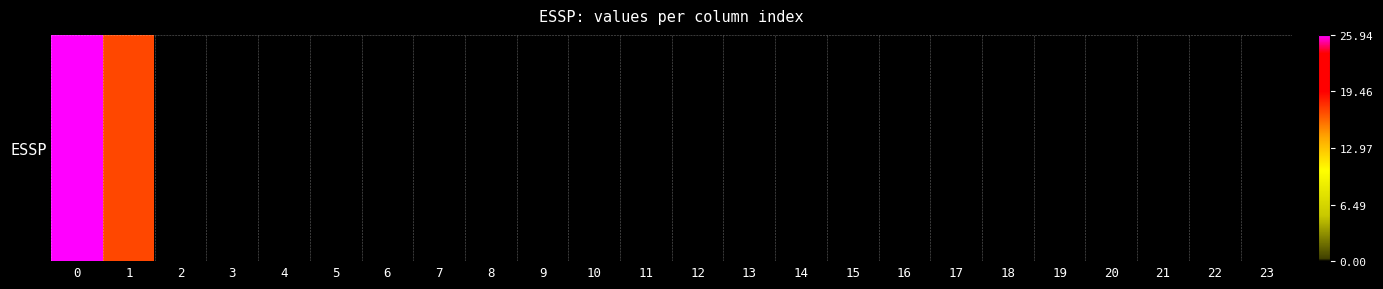

Which has a higher value, 2 or 6?

2